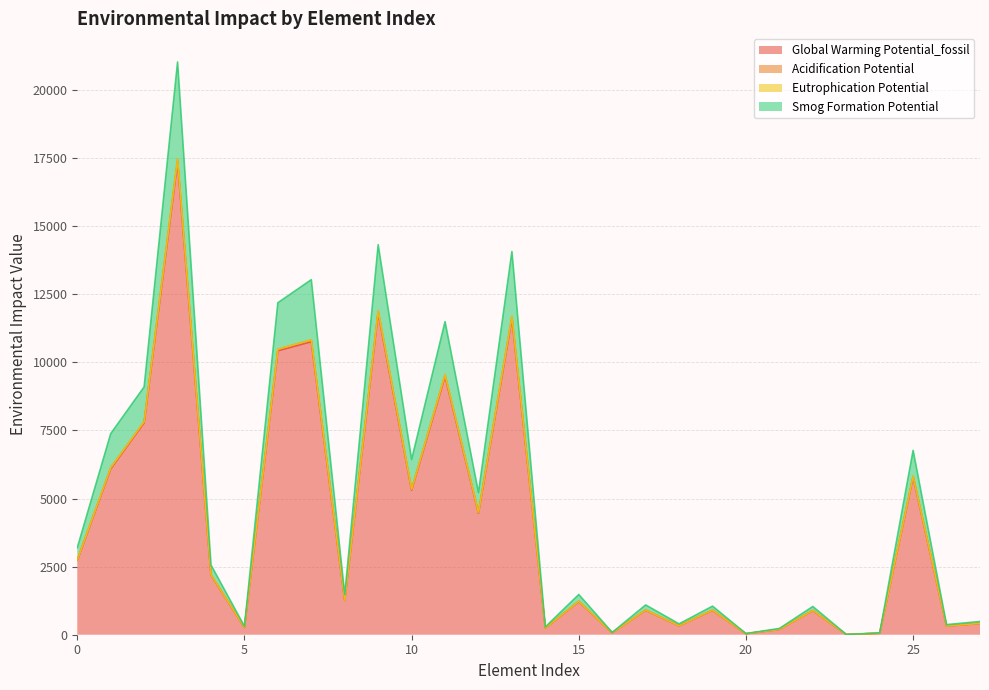

True or false: Acidification Potential and Eutrophication Potential cross at least once.

False